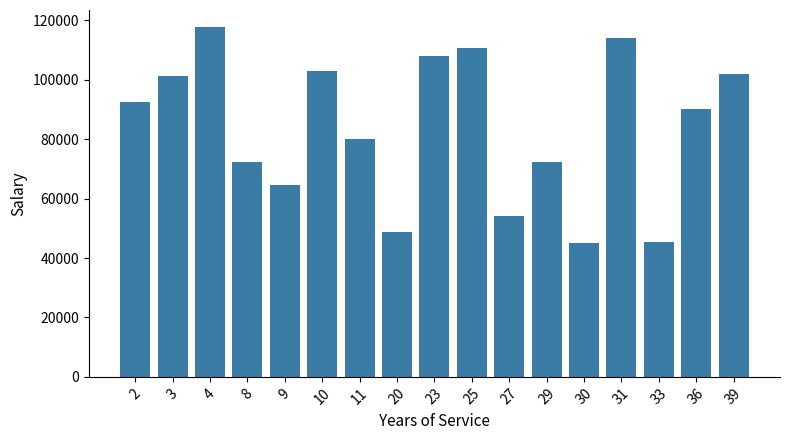

What is the value of the 4th bar from the left?

72279.7